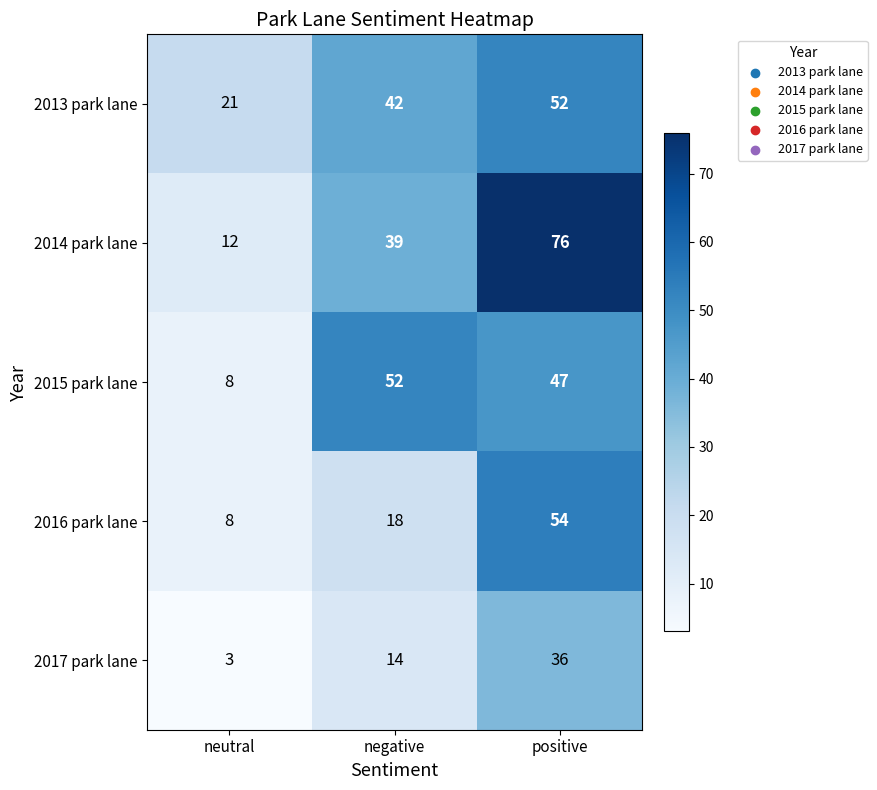

Reading right to left, transcribe all the data shown in this chart.

2013 park lane: 52	42	21
2014 park lane: 76	39	12
2015 park lane: 47	52	8
2016 park lane: 54	18	8
2017 park lane: 36	14	3